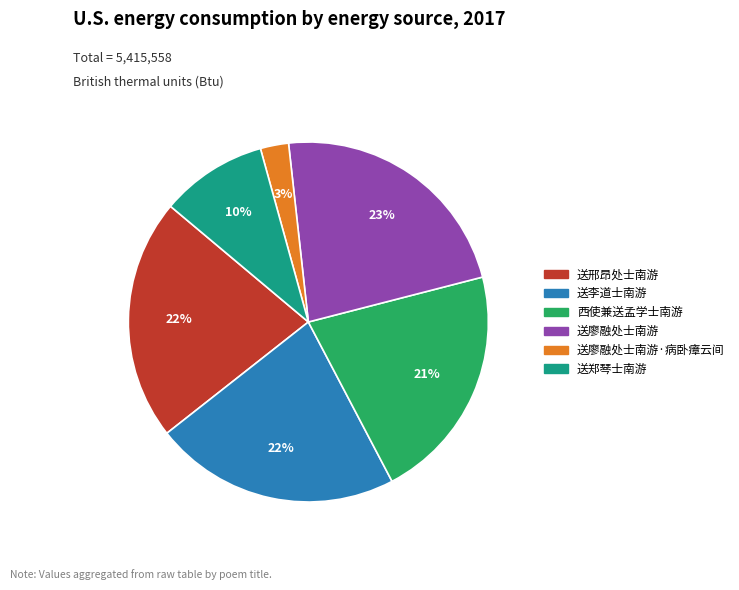

To the nearest percent, what is the difference between the largest and smallest slice percentages?

20%